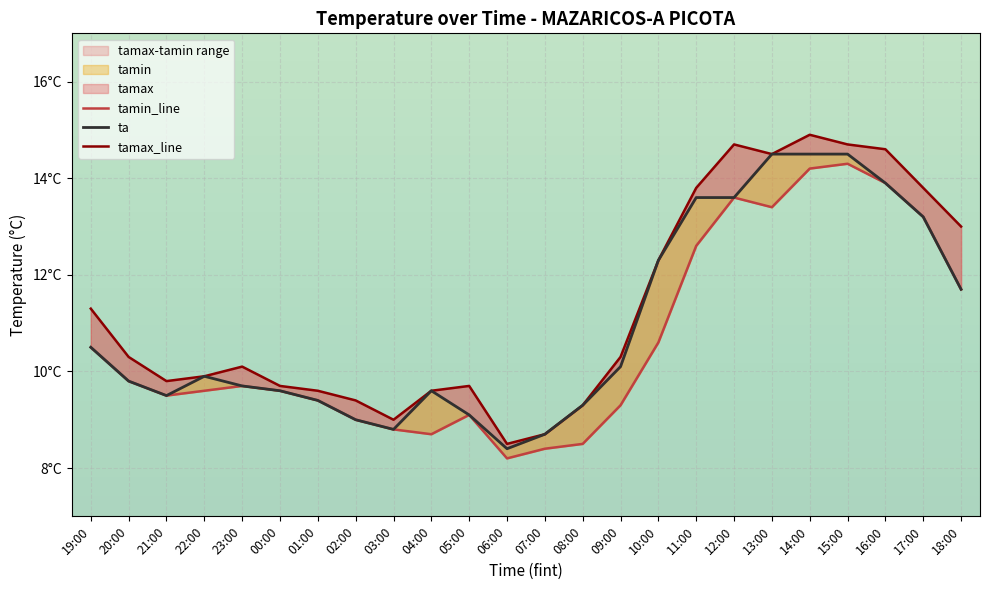

What is the difference between the maximum and minimum values in the tamax_line series?

6.4